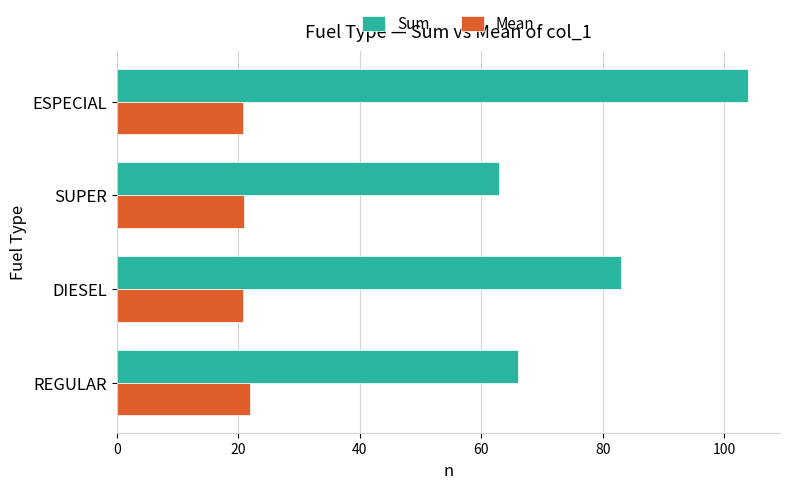

List the series in order of their overall mean, highest first.

Sum, Mean